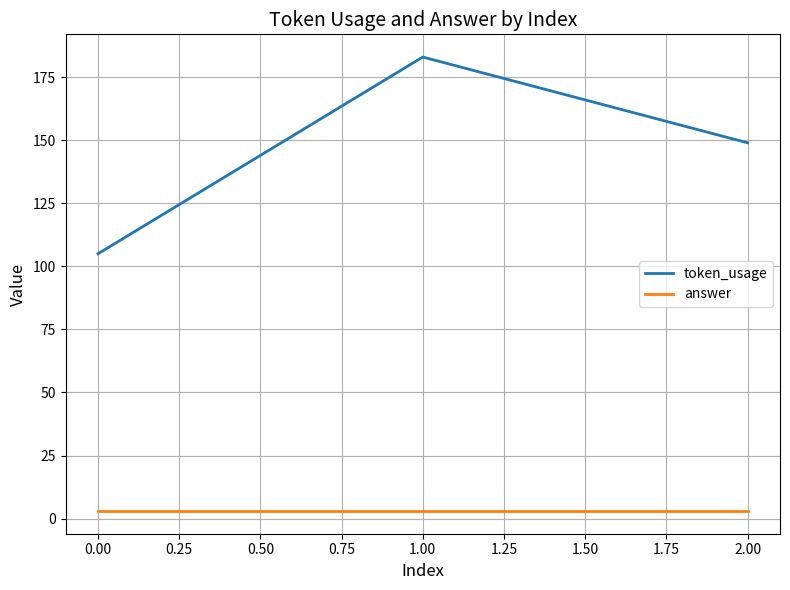

Rank the series by their maximum value, from lowest to highest.

answer, token_usage